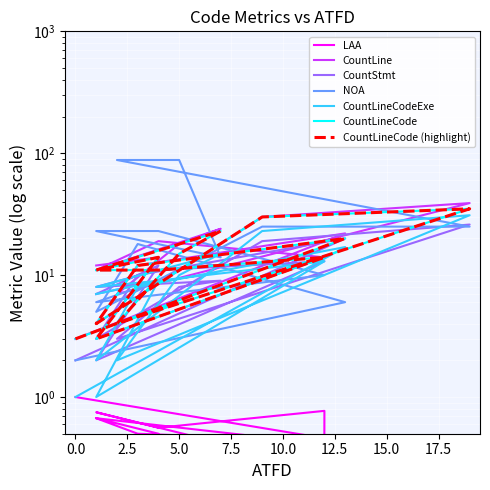

Is the value of CountStmt at 12.5 greater than the value of CountLine at 15.0?

No